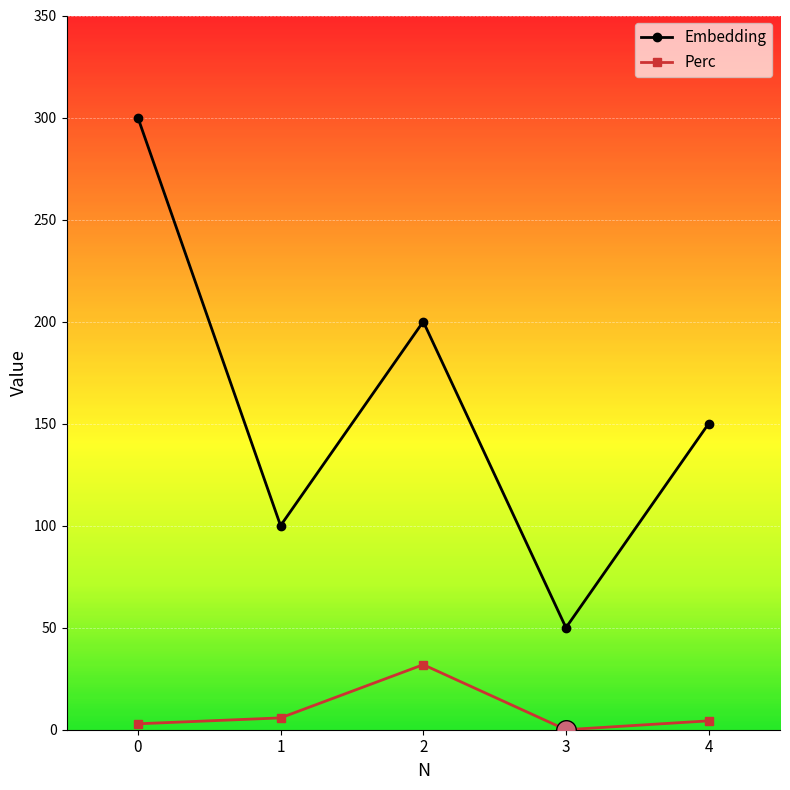

Which series has the widest spread of values?

Embedding